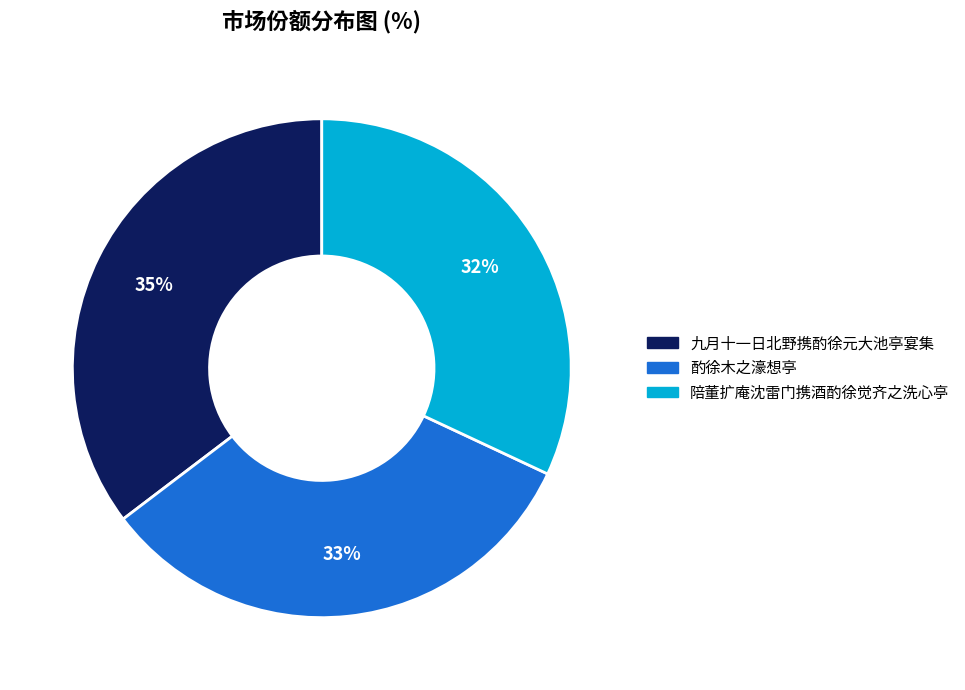

Approximately how many times larger is the value at 酌徐木之濠想亭 compared to 九月十一日北野携酌徐元大池亭宴集?

0.9